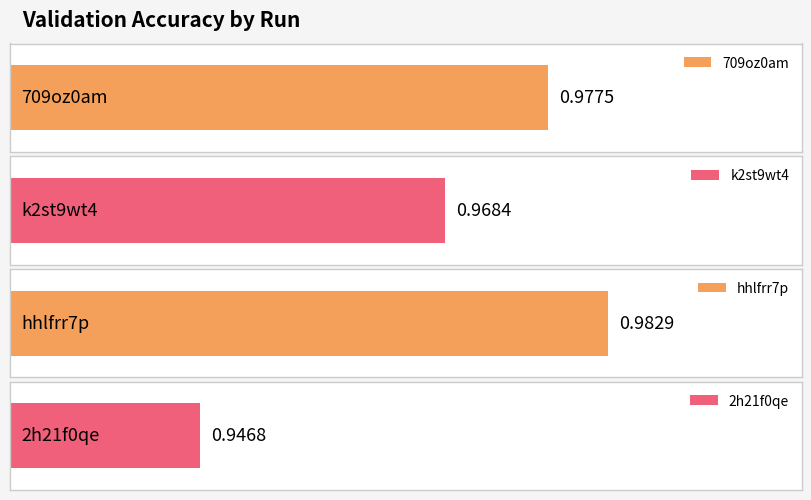

What is the sum of all values?

3.9